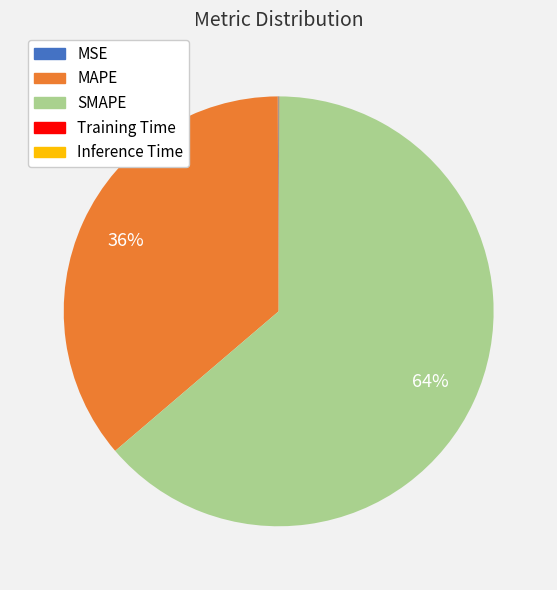

Is there a majority slice in this chart?

Yes